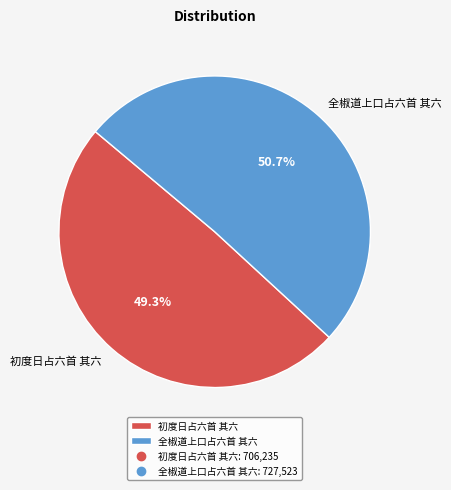

How many segments does this pie chart have?

2